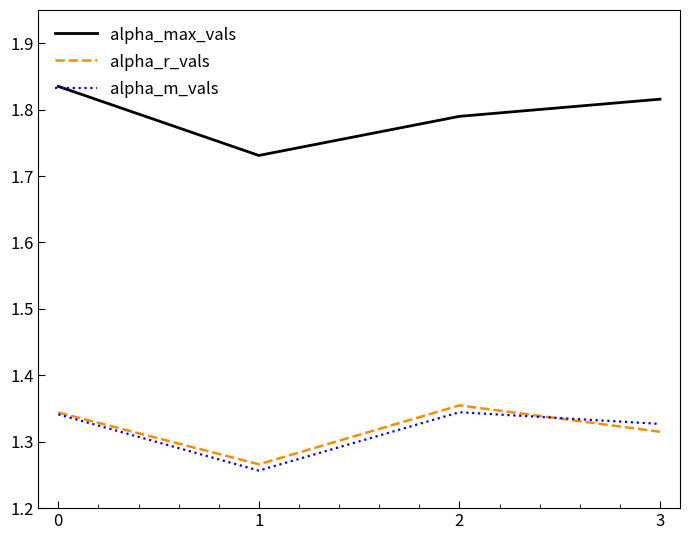

Count the alpha_max_vals values in the range 1 to 2.

4